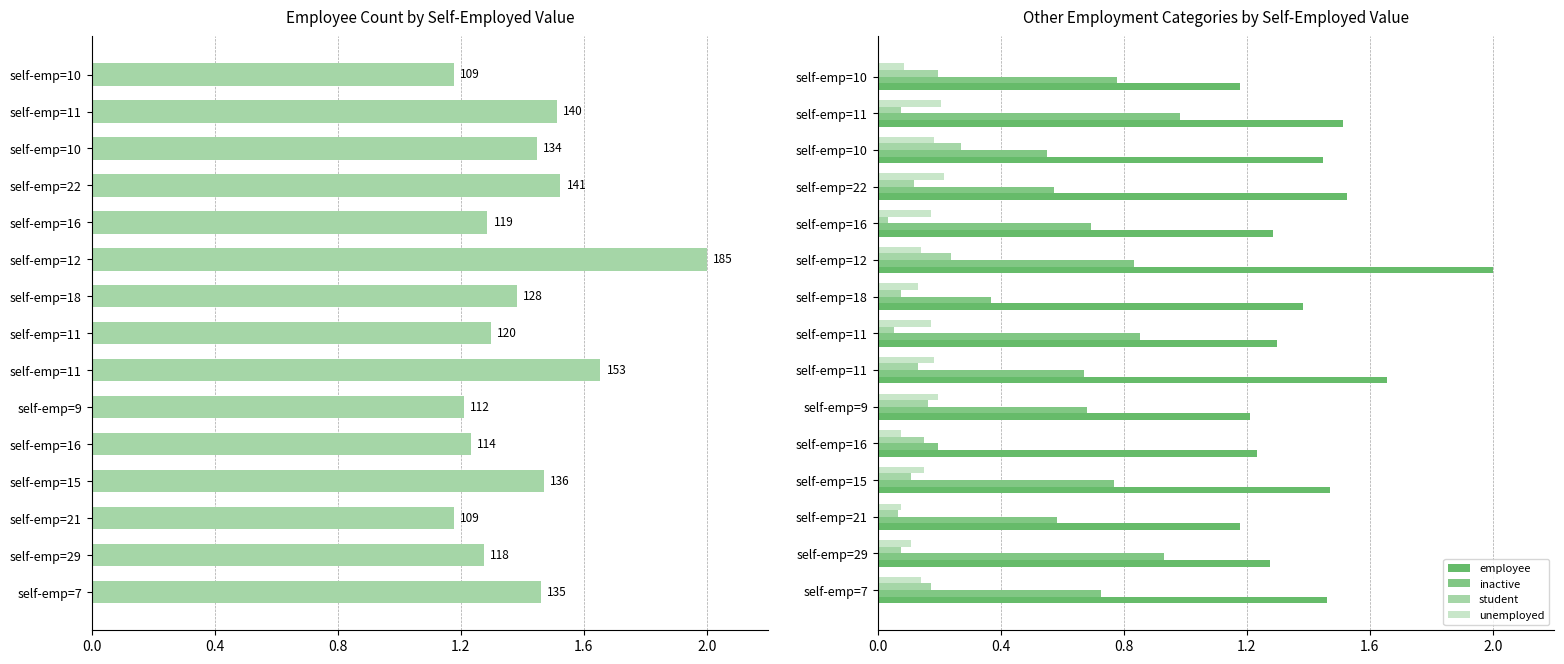

The student series shows 0.1 at self-emp=11. True or false?

True